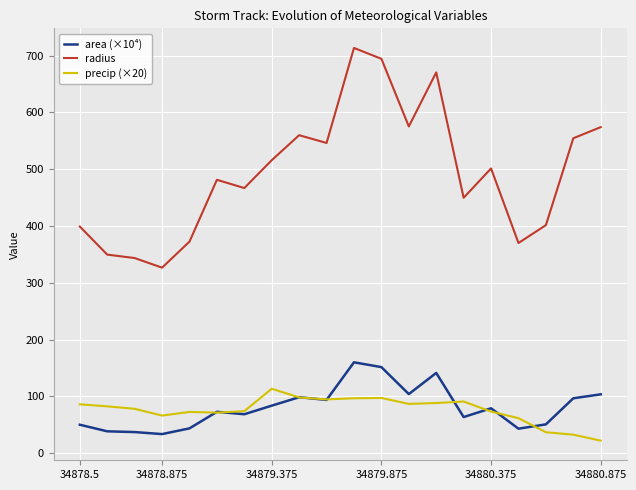

True or false: radius and precip (×20) cross at least once.

False